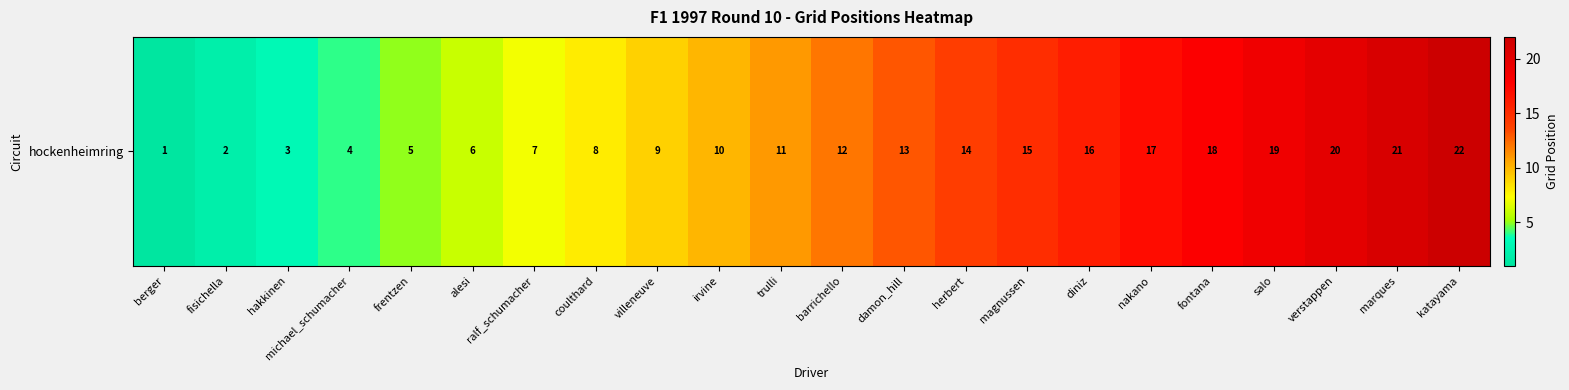

What is the sum of the values at damon_hill and salo?

32